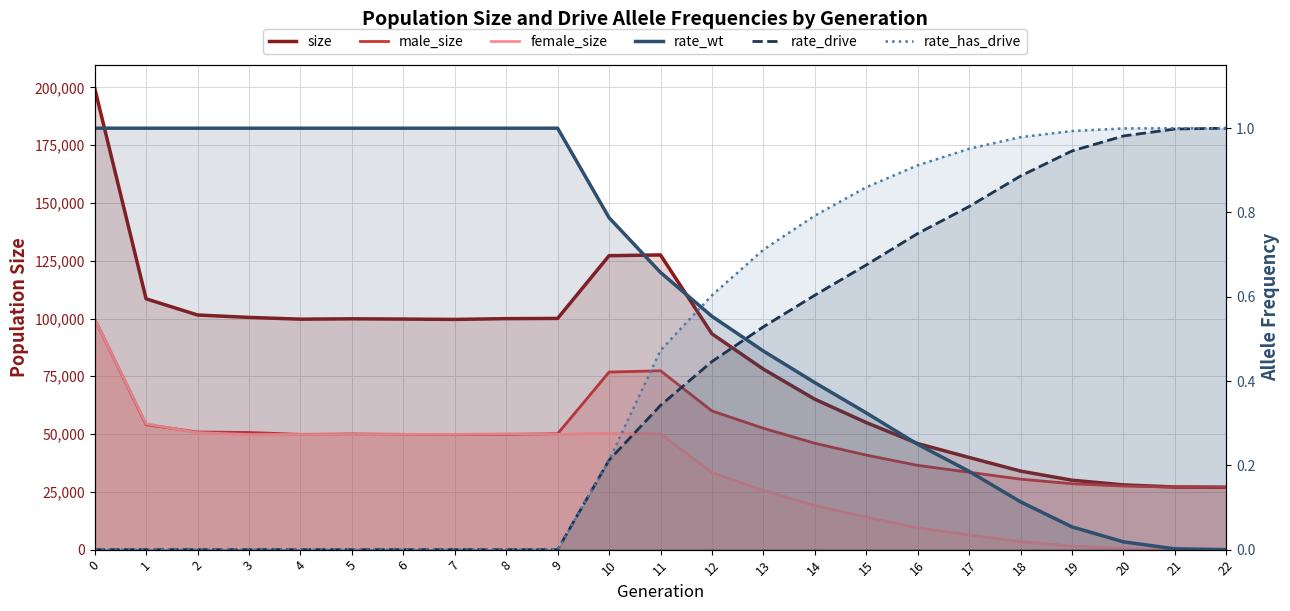

True or false: size and rate_has_drive cross at least once.

False